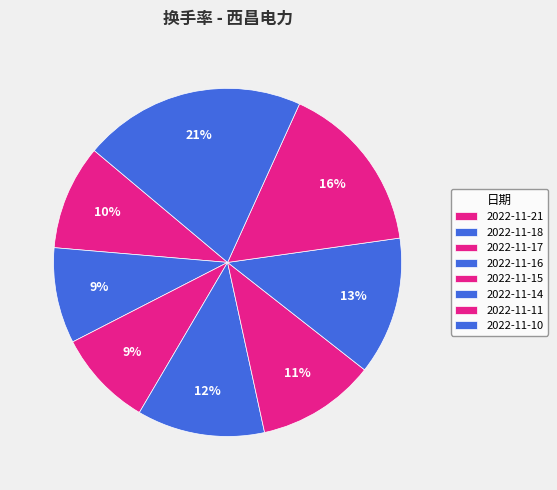

To the nearest percent, what percentage of the pie is 2022-11-10?

21%